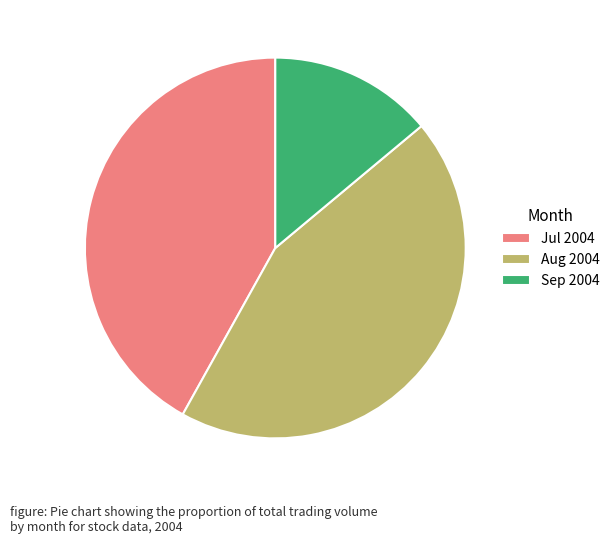

Is the sum of Aug 2004 and Sep 2004 greater than half?

Yes